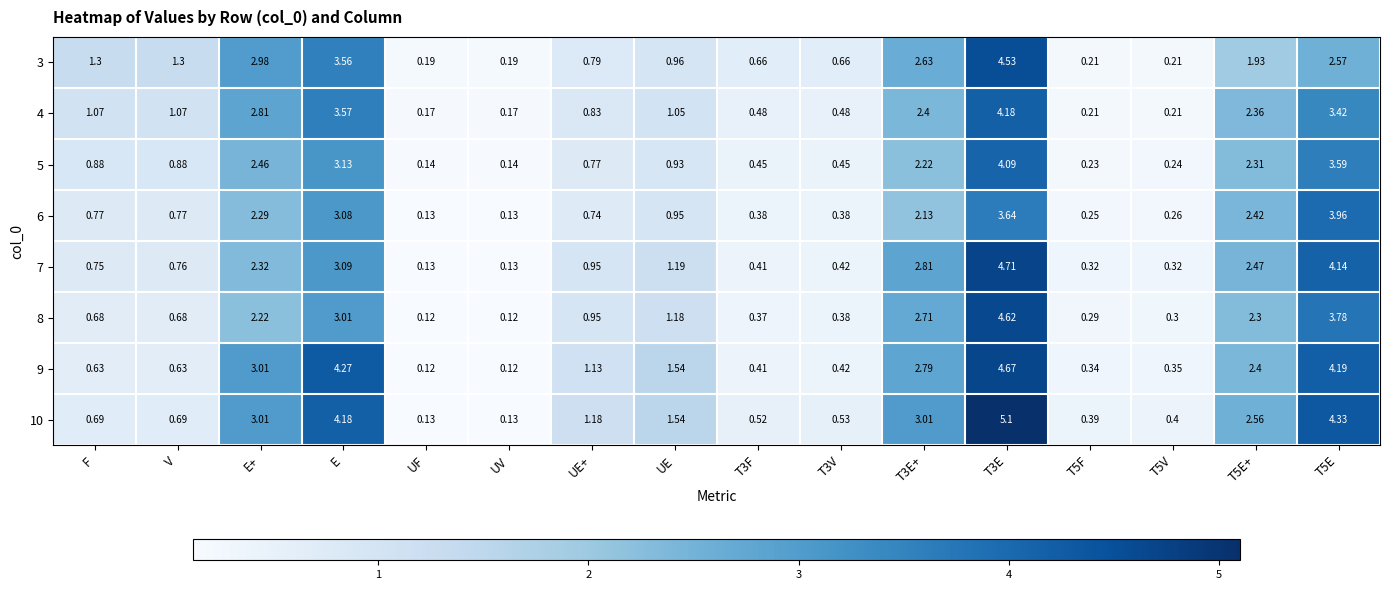

At which label does 9 first exceed 1?

E+